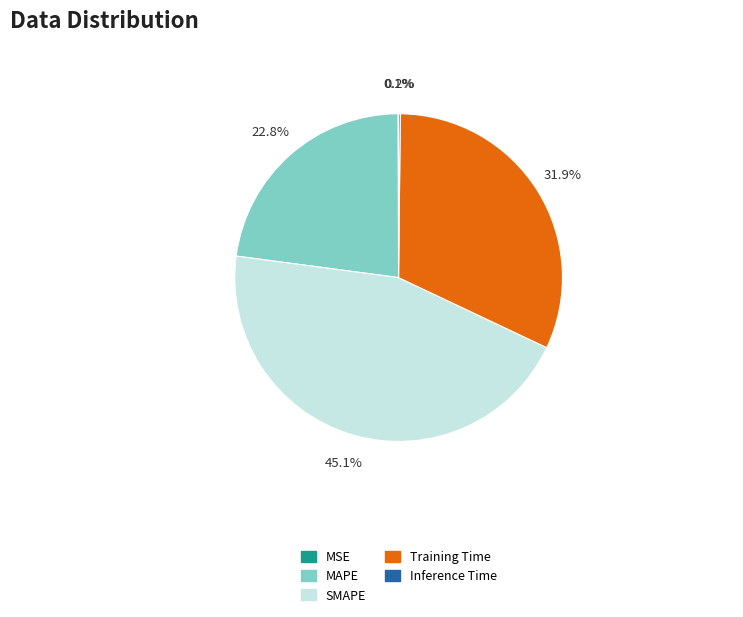

Which category has the biggest portion of the pie?

SMAPE